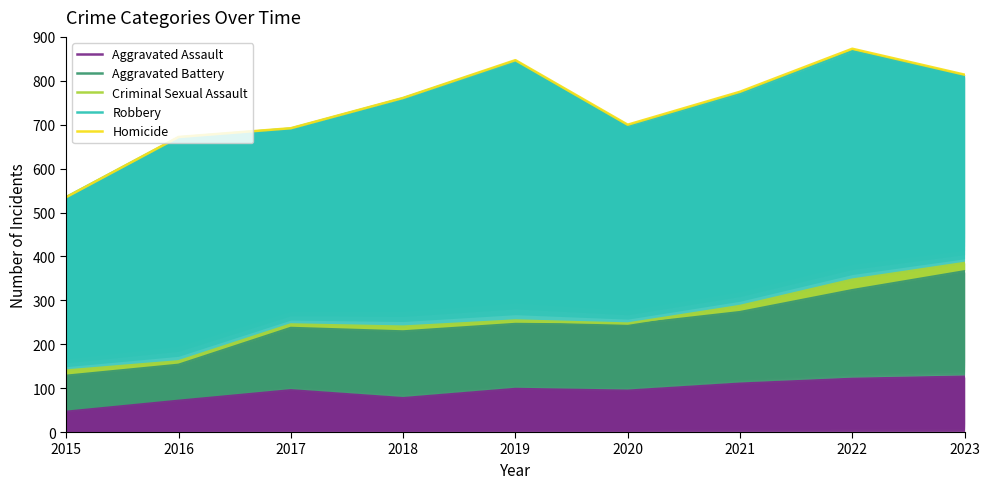

At which category does the chart reach its minimum across all series?

2015